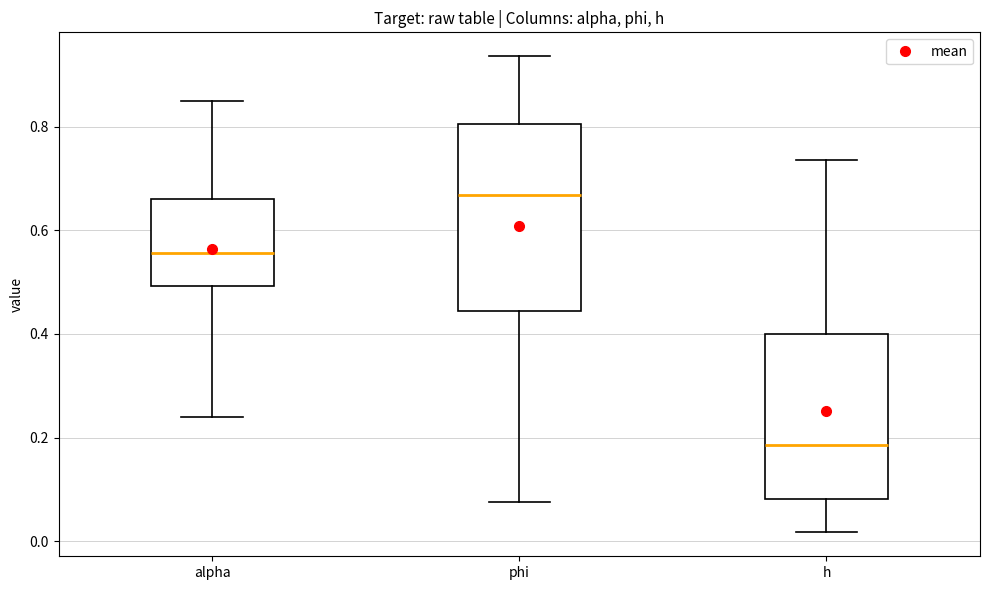

Reading left to right, read every box against the y-axis: the position of its median line, the range the box covers, and the ends of its whiskers. The values are not printed on the chart, so give them approximately, as read against the axis.

alpha: median 0.56, box 0.50 to 0.66, whiskers 0.24 to 0.86
phi: median 0.66, box 0.44 to 0.80, whiskers 0.08 to 0.94
h: median 0.18, box 0.08 to 0.40, whiskers 0.02 to 0.74